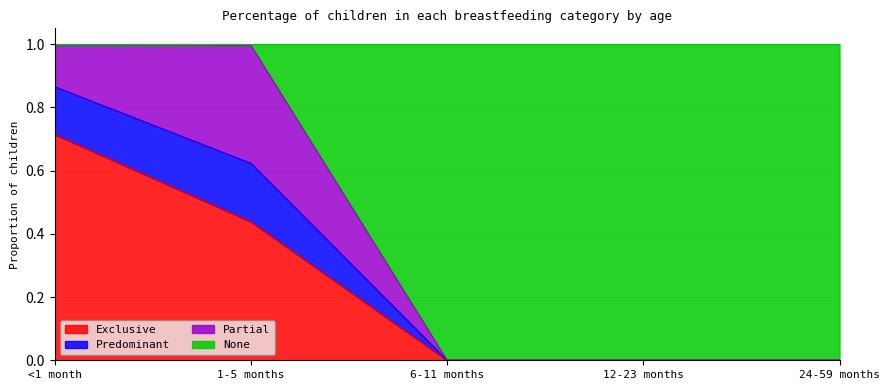

What is the difference between the maximum and minimum values in the Exclusive series?

0.7